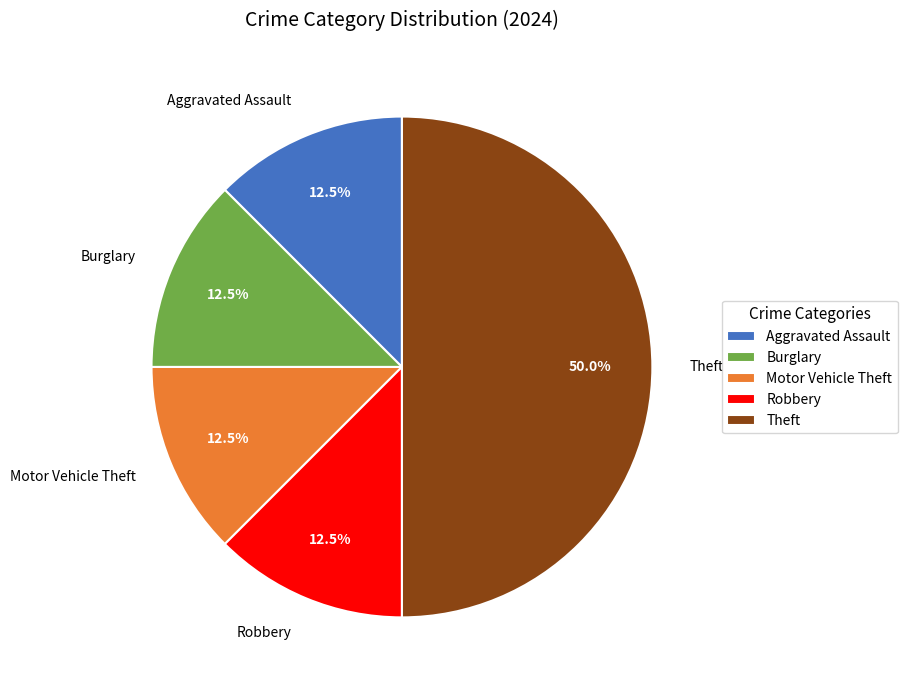

Is the sum of Aggravated Assault and Burglary greater than half?

No